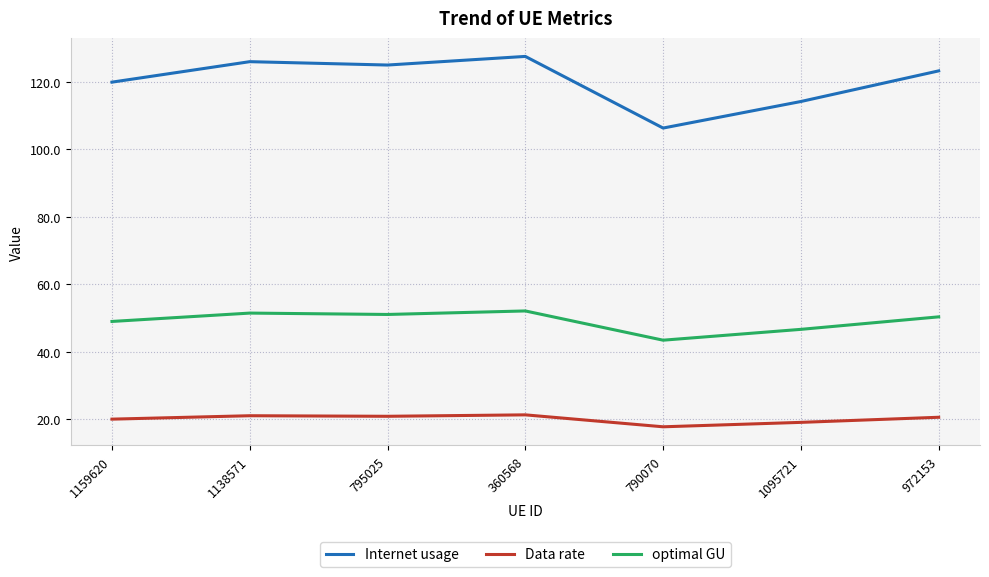

True or false: optimal GU and Internet usage intersect in this chart.

False